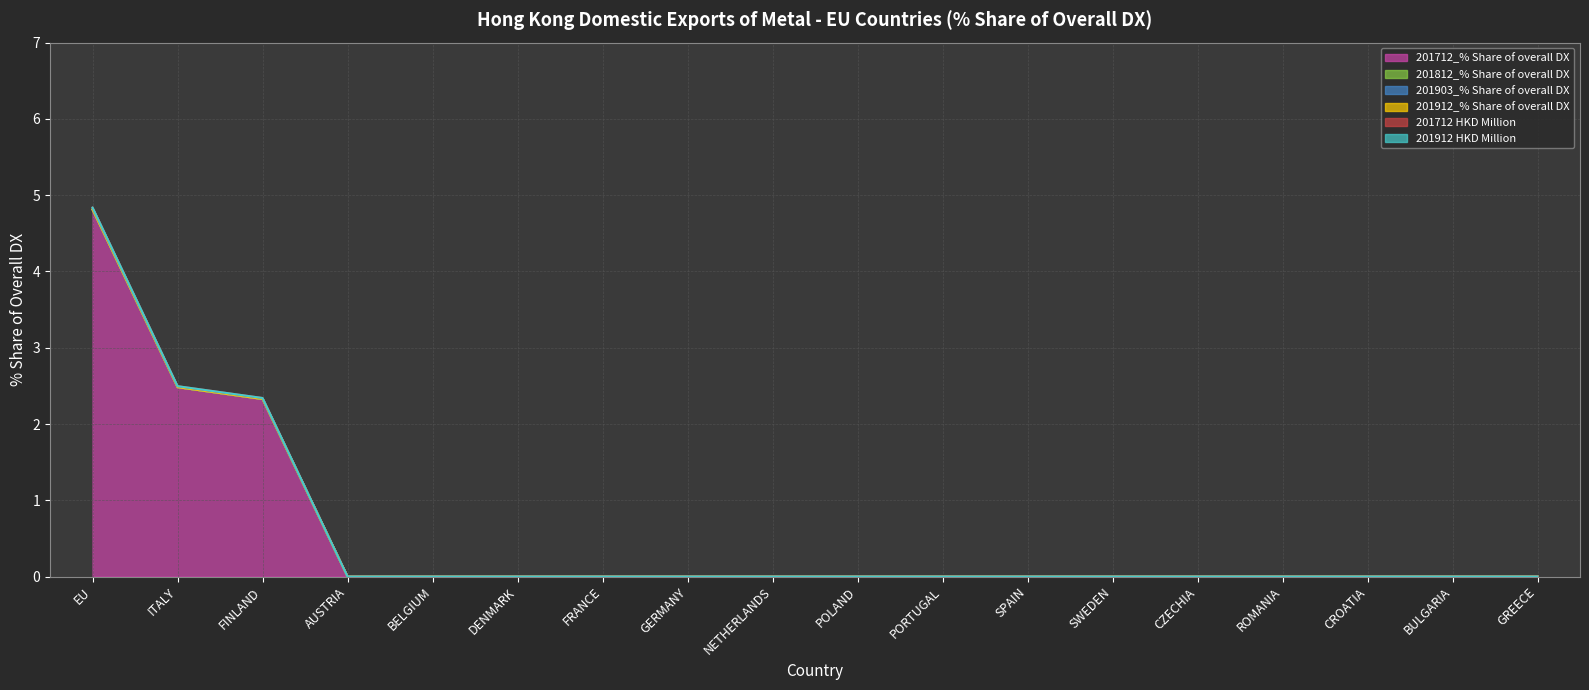

Reading left to right, what are all the values shown in this chart?

201712_% Share of overall DX: 4.8	2.5	2.3	0.0	0.0	0.0	0.0	0.0	0.0	0.0	0.0	0.0	0.0	0.0	0.0	0.0	0.0	0.0
201812_% Share of overall DX: 0.0	0.0	0.0	0.0	0.0	0.0	0.0	0.0	0.0	0.0	0.0	0.0	0.0	0.0	0.0	0.0	0.0	0.0
201903_% Share of overall DX: 0.0	0.0	0.0	0.0	0.0	0.0	0.0	0.0	0.0	0.0	0.0	0.0	0.0	0.0	0.0	0.0	0.0	0.0
201912_% Share of overall DX: 0.0	0.0	0.0	0.0	0.0	0.0	0.0	0.0	0.0	0.0	0.0	0.0	0.0	0.0	0.0	0.0	0.0	0.0
201712 HKD Million: 0.0	0.0	0.0	0.0	0.0	0.0	0.0	0.0	0.0	0.0	0.0	0.0	0.0	0.0	0.0	0.0	0.0	0.0
201912 HKD Million: 0.0	0.0	0.0	0.0	0.0	0.0	0.0	0.0	0.0	0.0	0.0	0.0	0.0	0.0	0.0	0.0	0.0	0.0